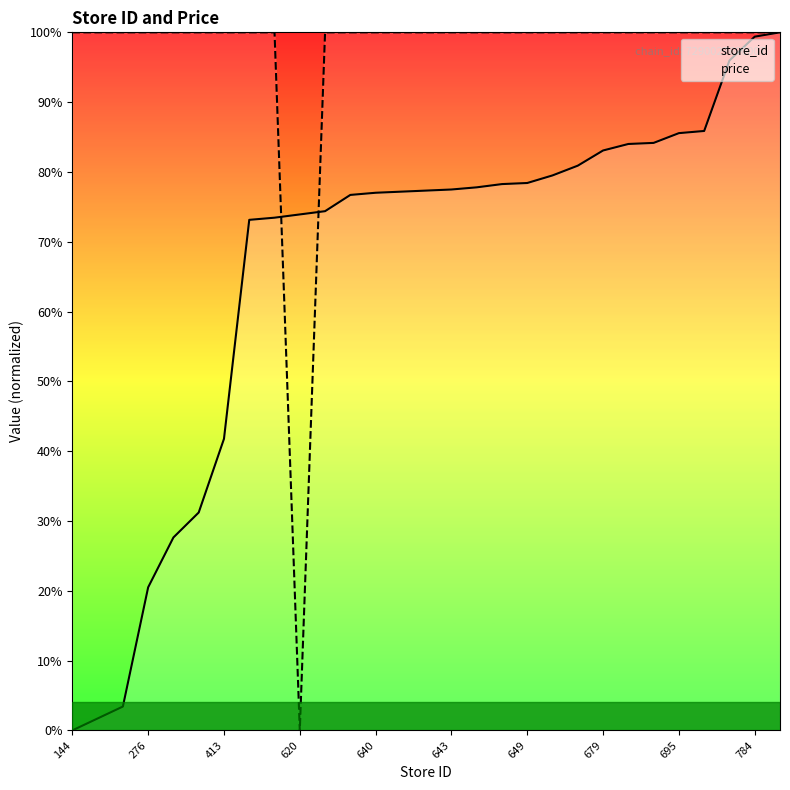

Which series changed the most between 144 and 685?

store_id